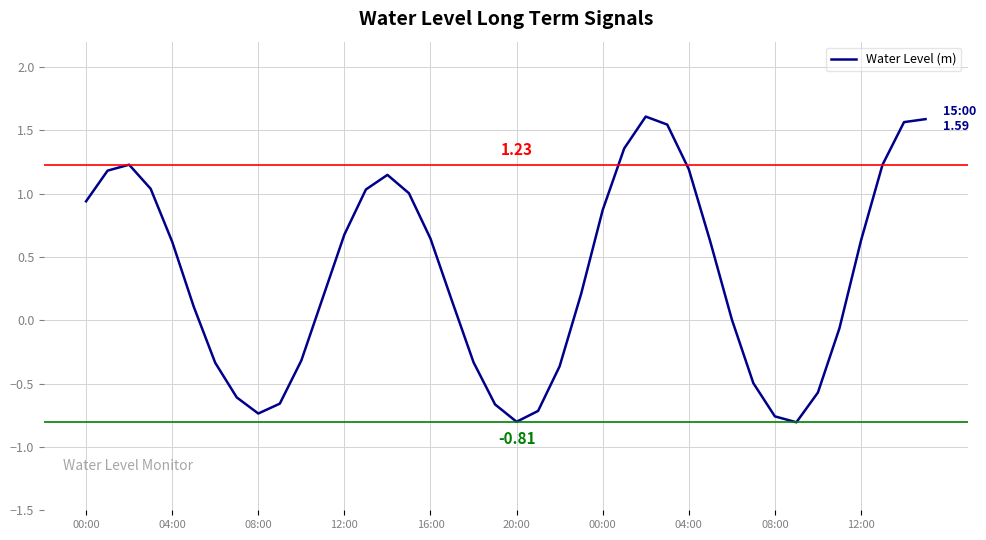

How many lines are shown in the chart?

1